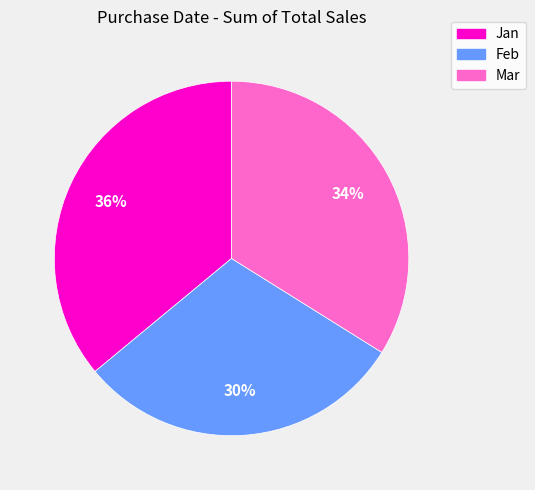

Combined, do Feb and Mar account for over 50%?

Yes